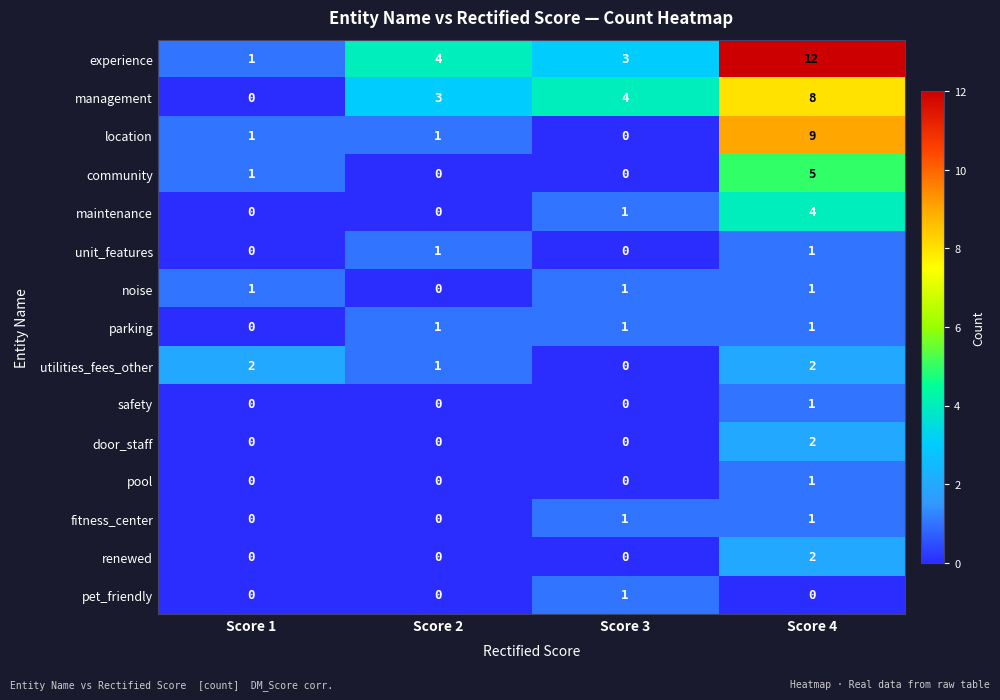

At which label is maintenance closest to 2?

Score 3